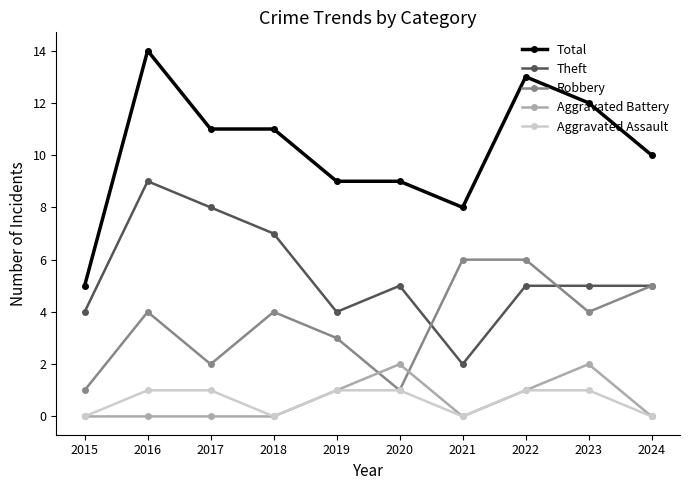

True or false: Theft has more than 1 points higher than both neighbors.

True